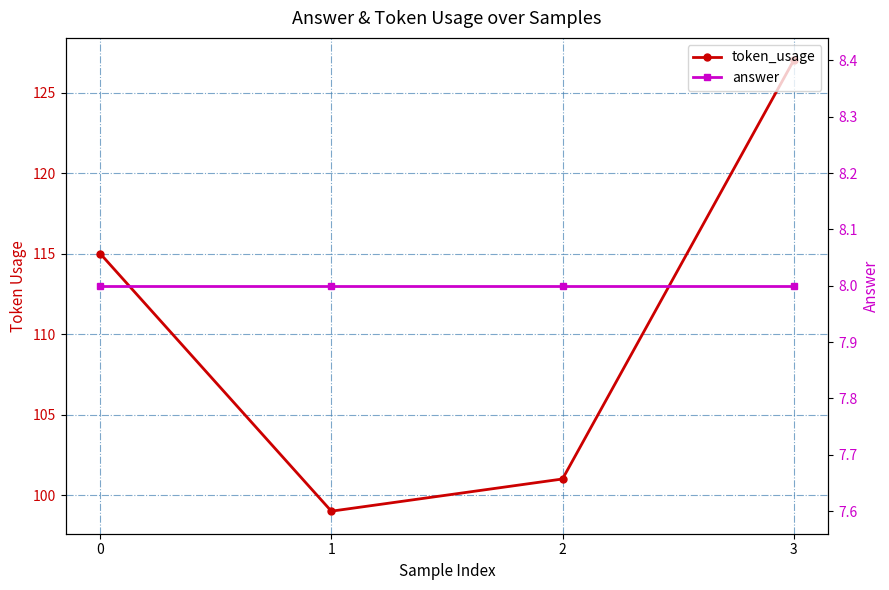

What is the average value of the answer series?

8